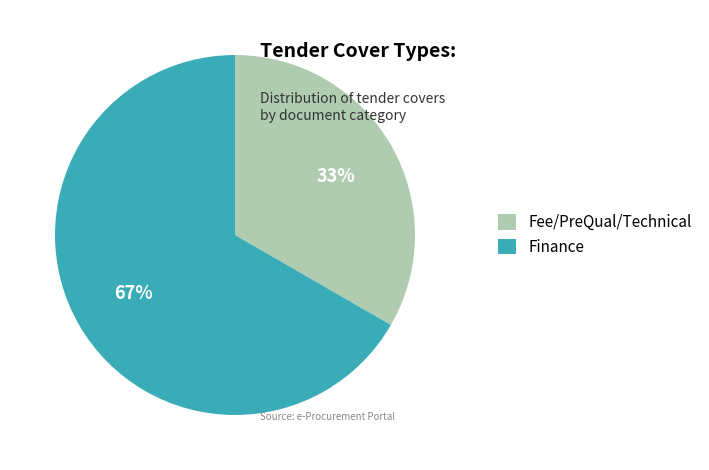

Is there a majority slice in this chart?

Yes